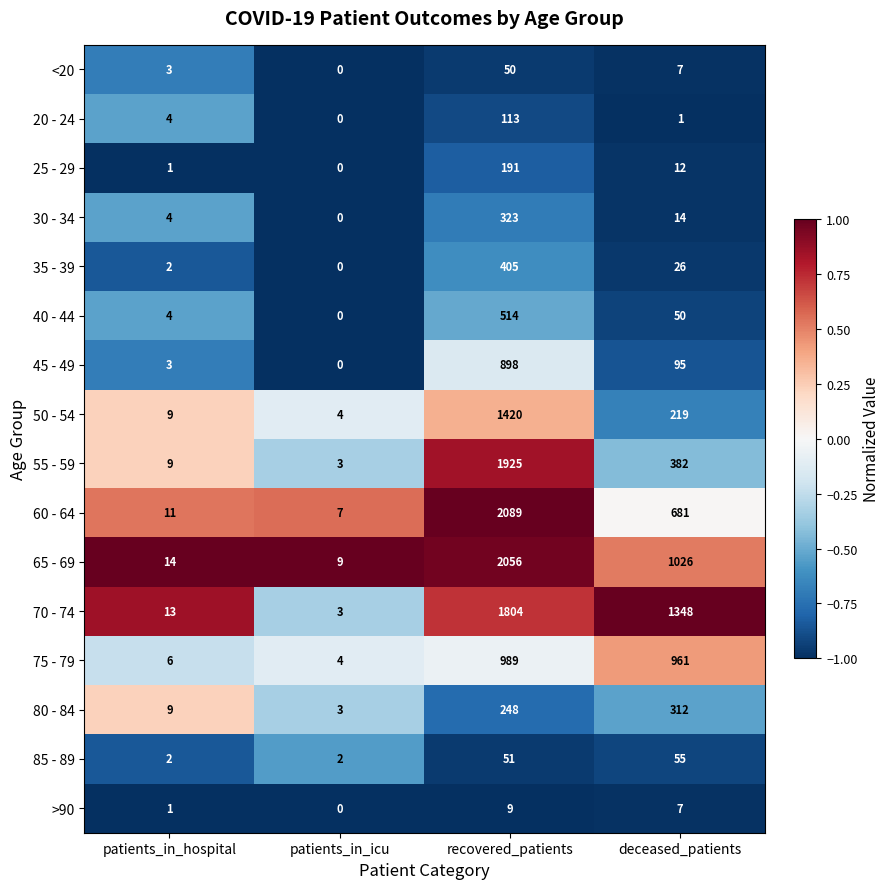

At which category is the sum across all series the highest?

recovered_patients